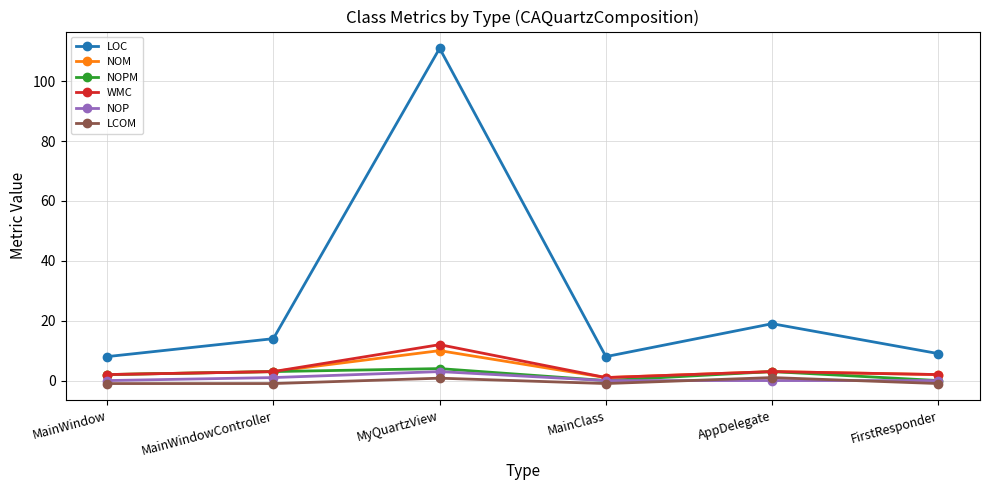

Which series has the widest spread of values?

LOC